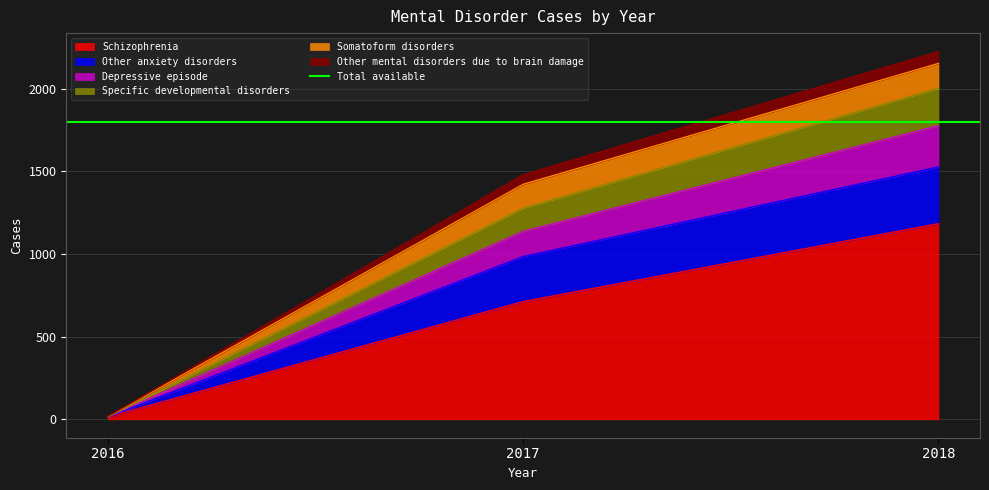

Rank the categories by Schizophrenia value from lowest to highest.

2016, 2017, 2018